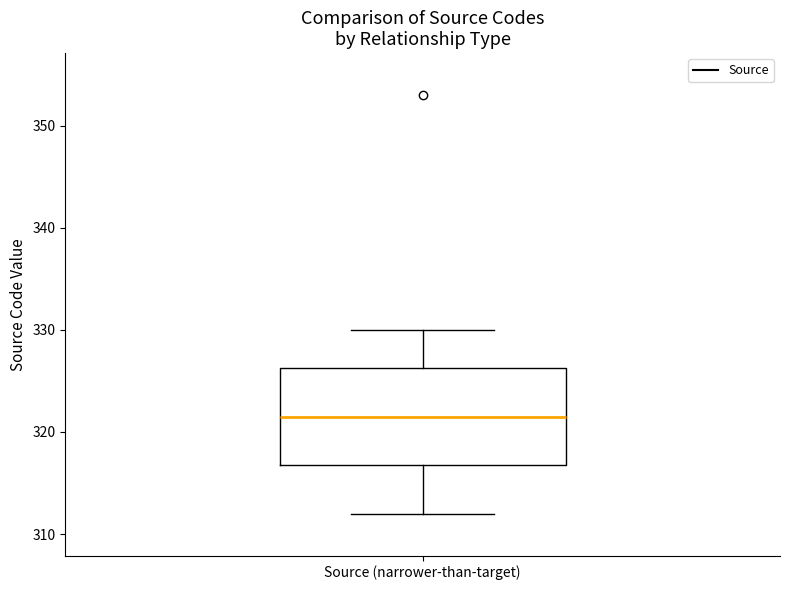

Transcribe this box plot: give where the median line is, the range the box spans, and where the two whiskers end, as read against the y-axis. The values are not printed on the chart, so give them approximately, as read against the axis.

median 322, box 317 to 326, whiskers 312 to 330